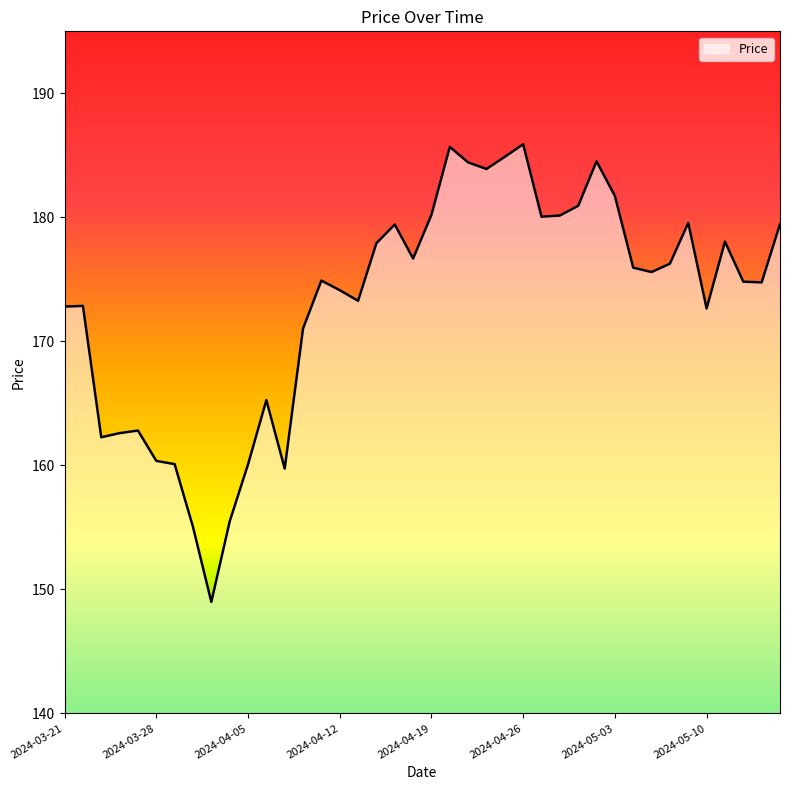

What is the difference between the maximum and minimum values?

36.9